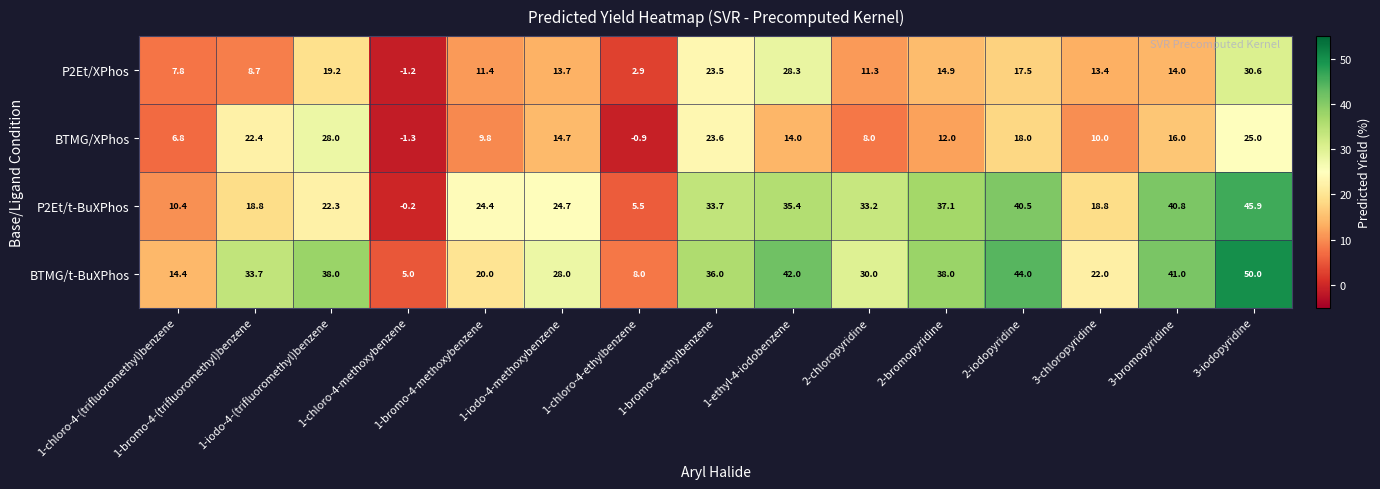

What is the highest value of the P2Et/XPhos series?

30.6